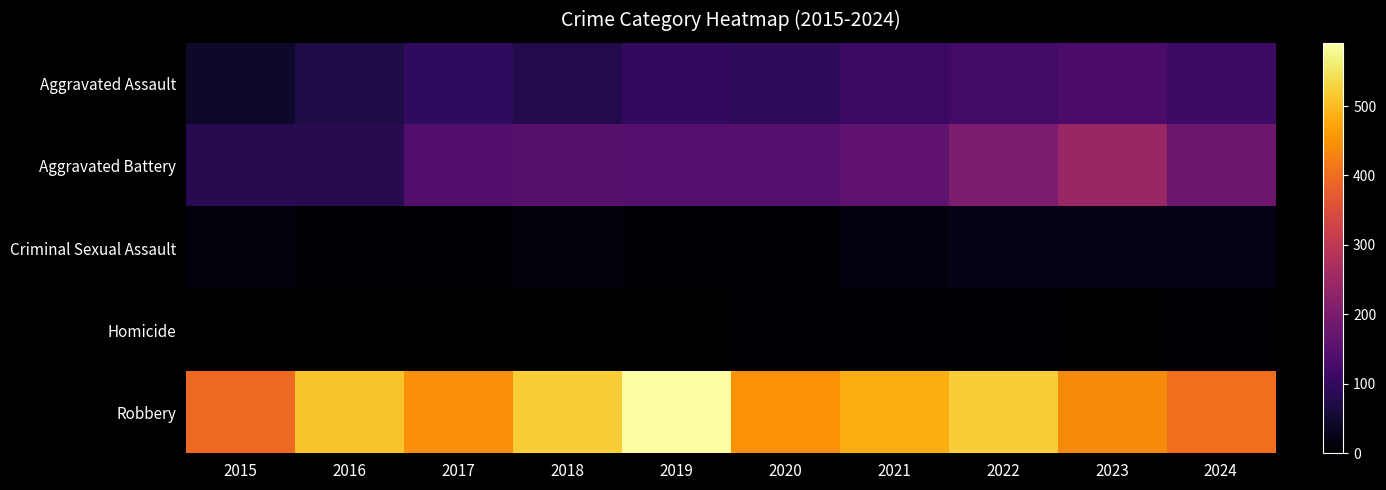

At which category does the chart reach its peak across all series?

2019